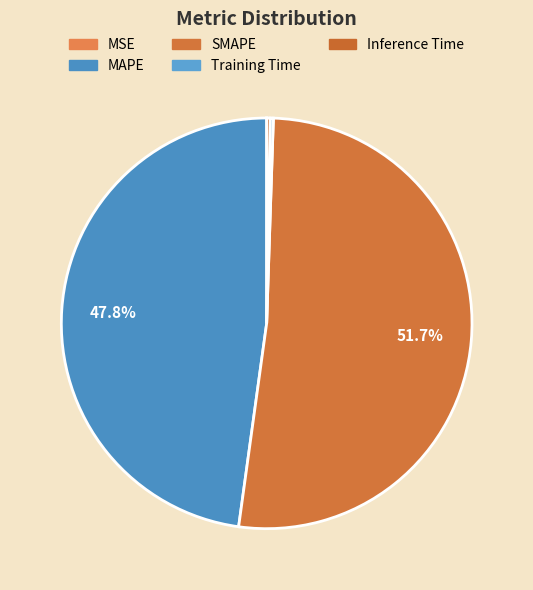

Which category has the biggest portion of the pie?

SMAPE